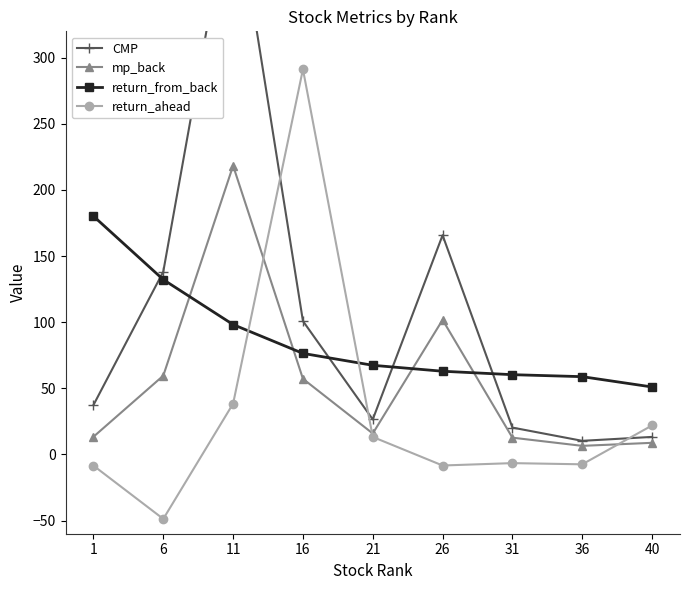

In return_ahead, how many points are lower than both neighbors (excluding endpoints)?

3